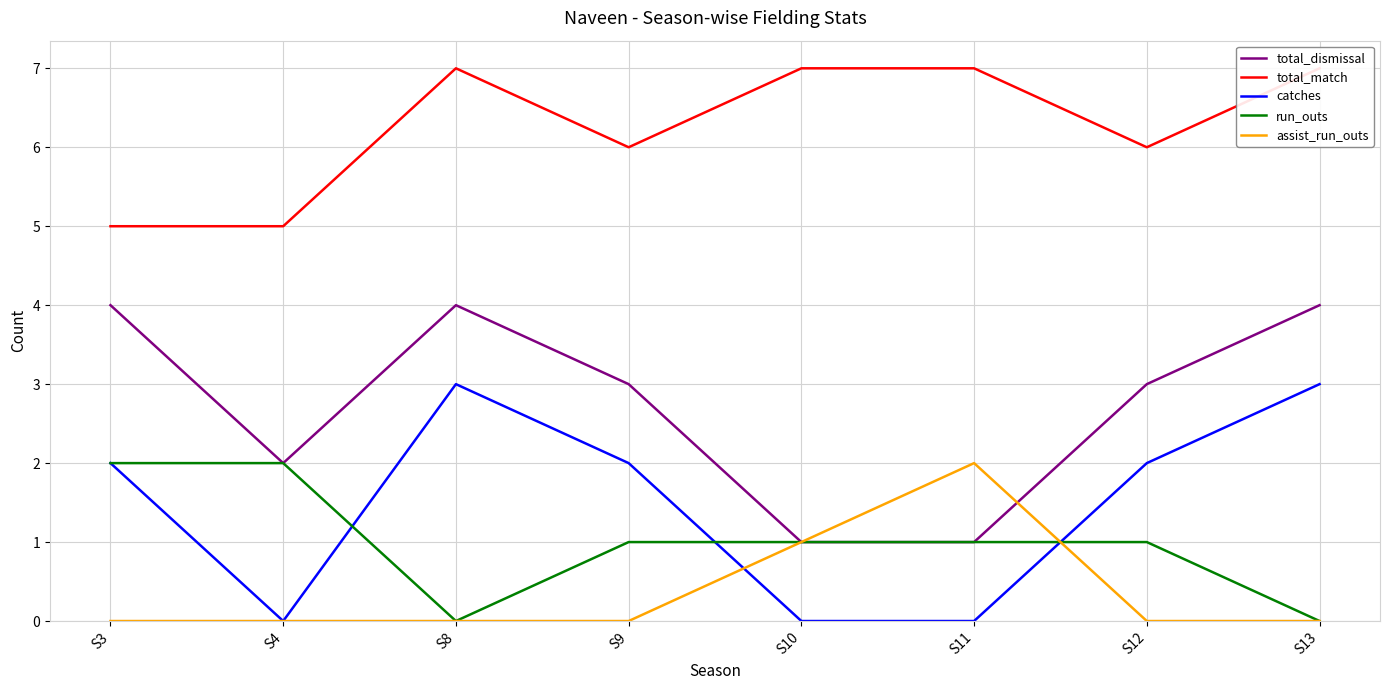

At which category is the sum across all series the highest?

S8